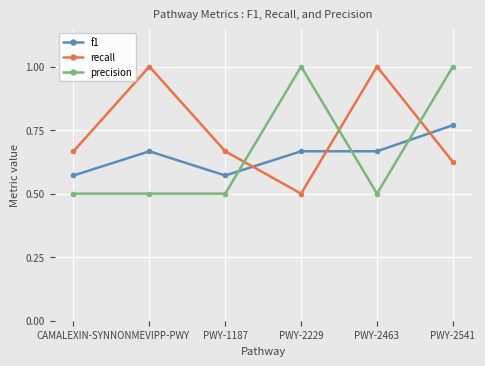

The precision series shows 0.5 at PWY-2229. True or false?

False